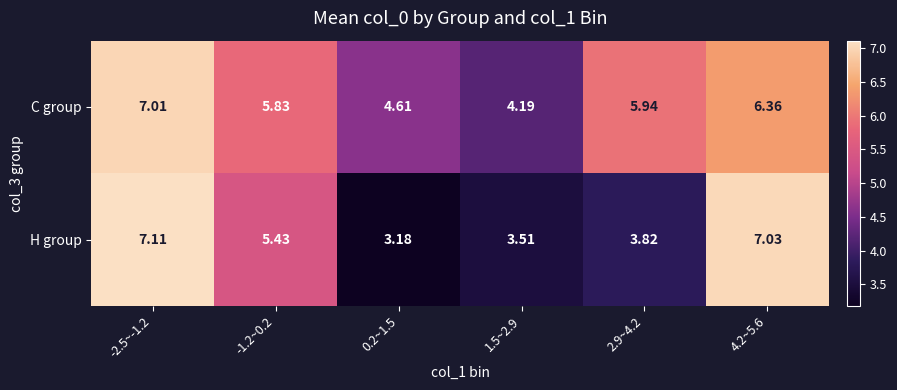

Which series changed the most between 1.5~2.9 and 2.9~4.2?

C group